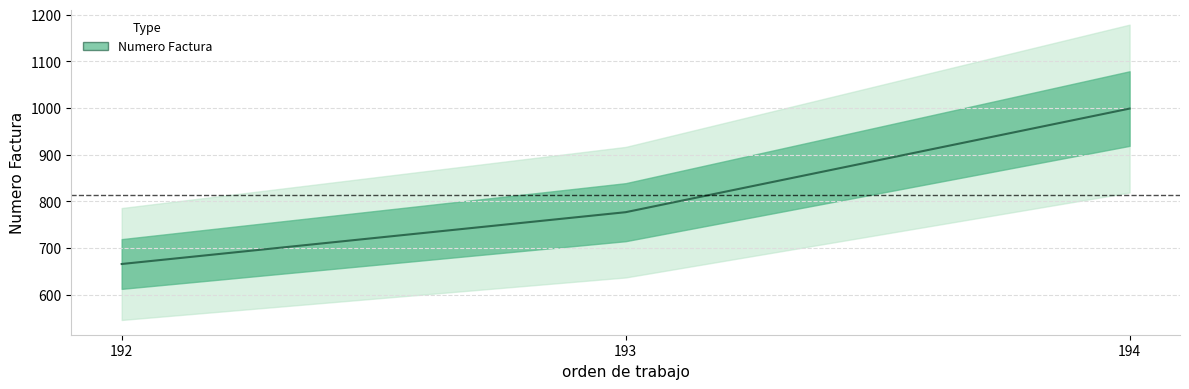

What is the sum of all values?

2442